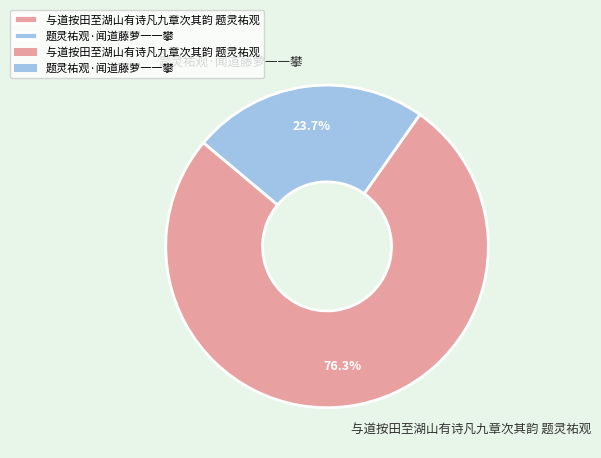

Approximately how many times larger is the value at 与道按田至湖山有诗凡九章次其韵 题灵祐观 compared to 题灵祐观·闻道藤萝一一攀?

3.2